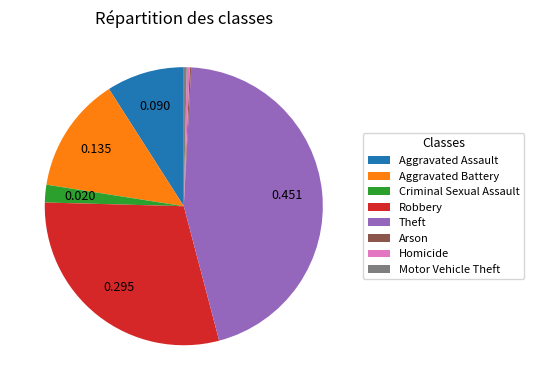

Does Theft represent more than half of the total?

No